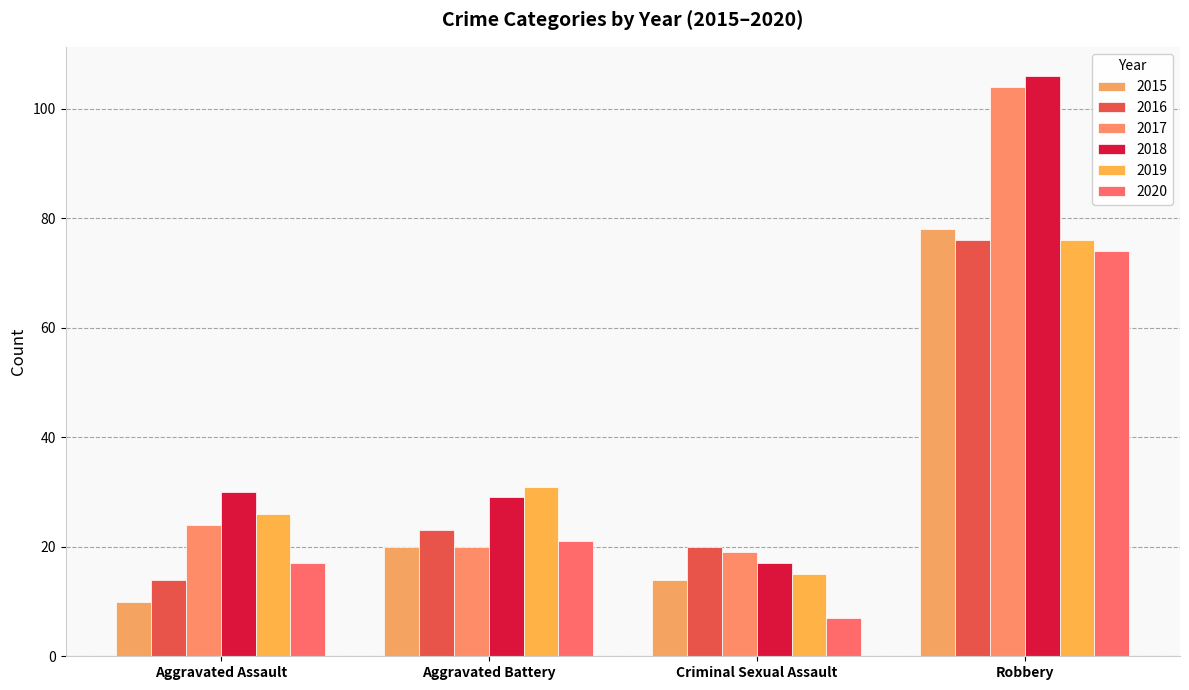

Is the value of 2020 at Aggravated Assault greater than the value of 2015 at Aggravated Assault?

Yes